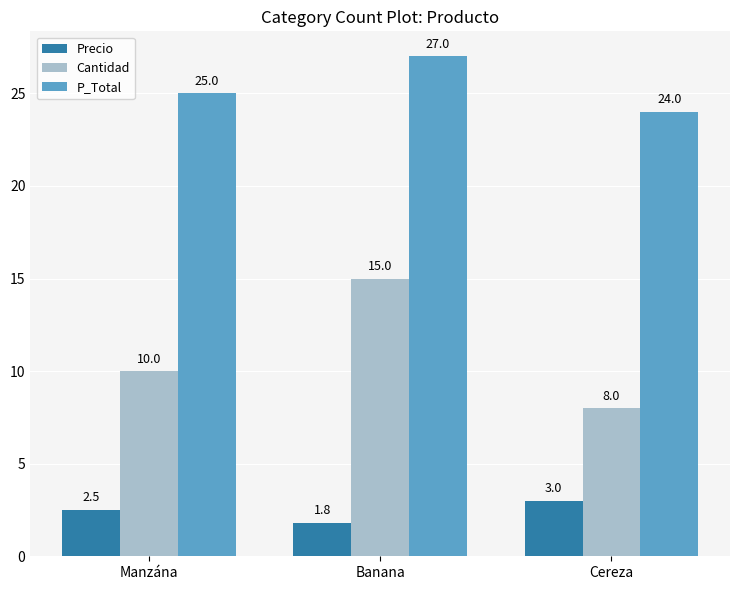

Which label corresponds to the largest value in the chart?

Banana